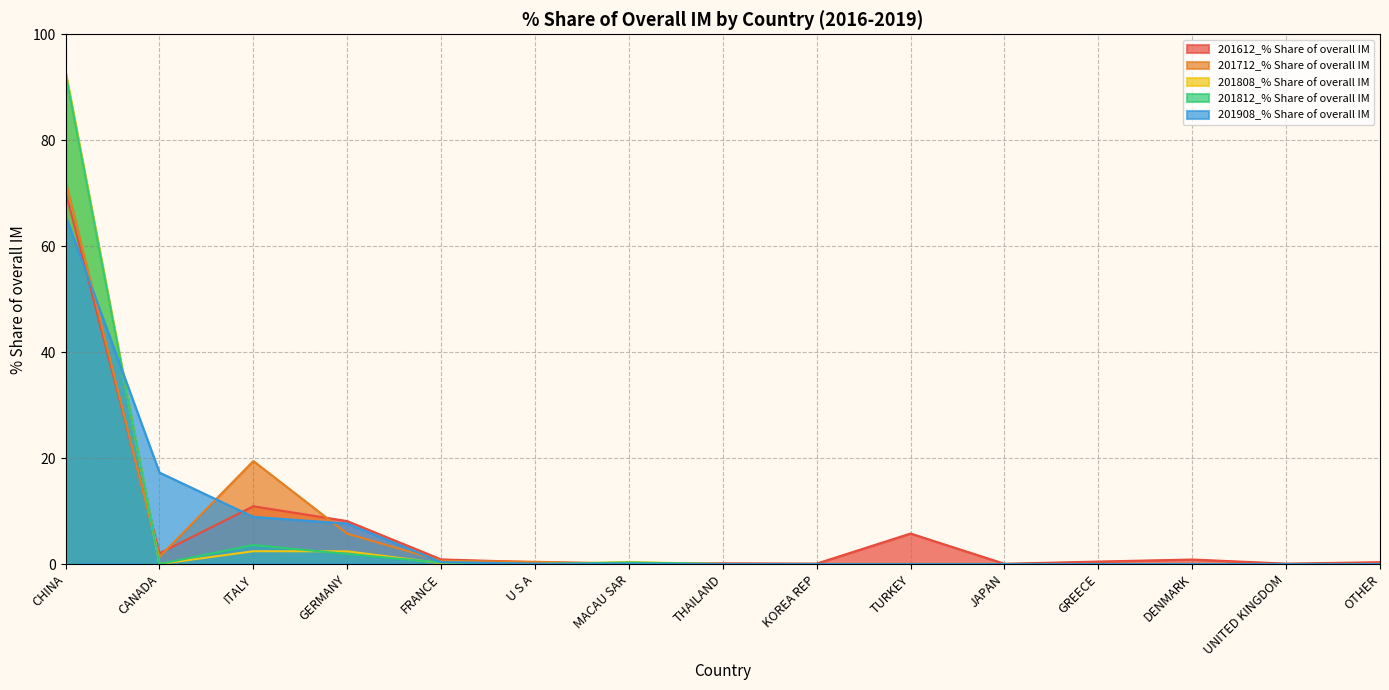

What is the average value of the 201812_% Share of overall IM series?

6.6